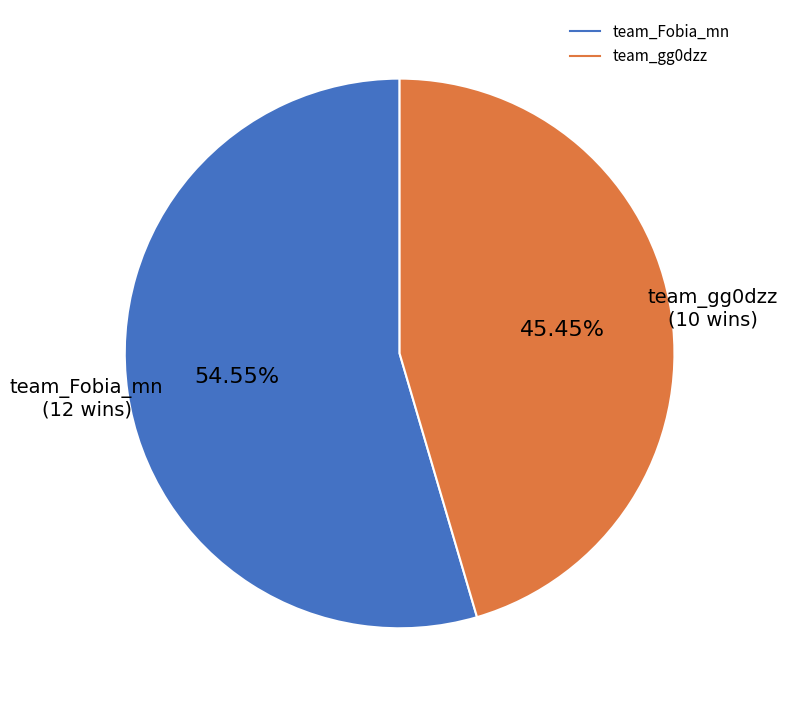

What is the largest slice in the pie chart?

team_Fobia_mn